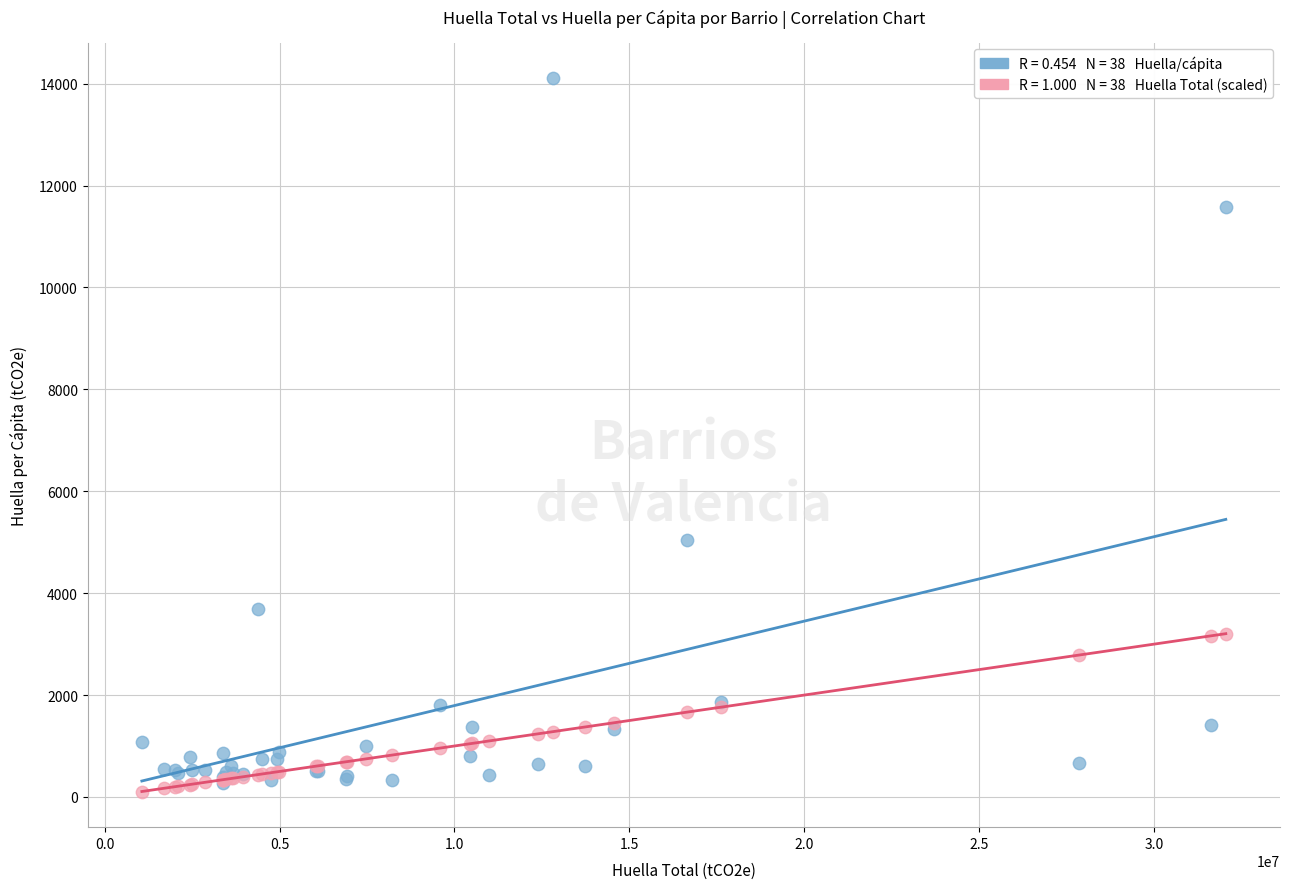

Across all series, what Y value is closest to 7106?

5033.4